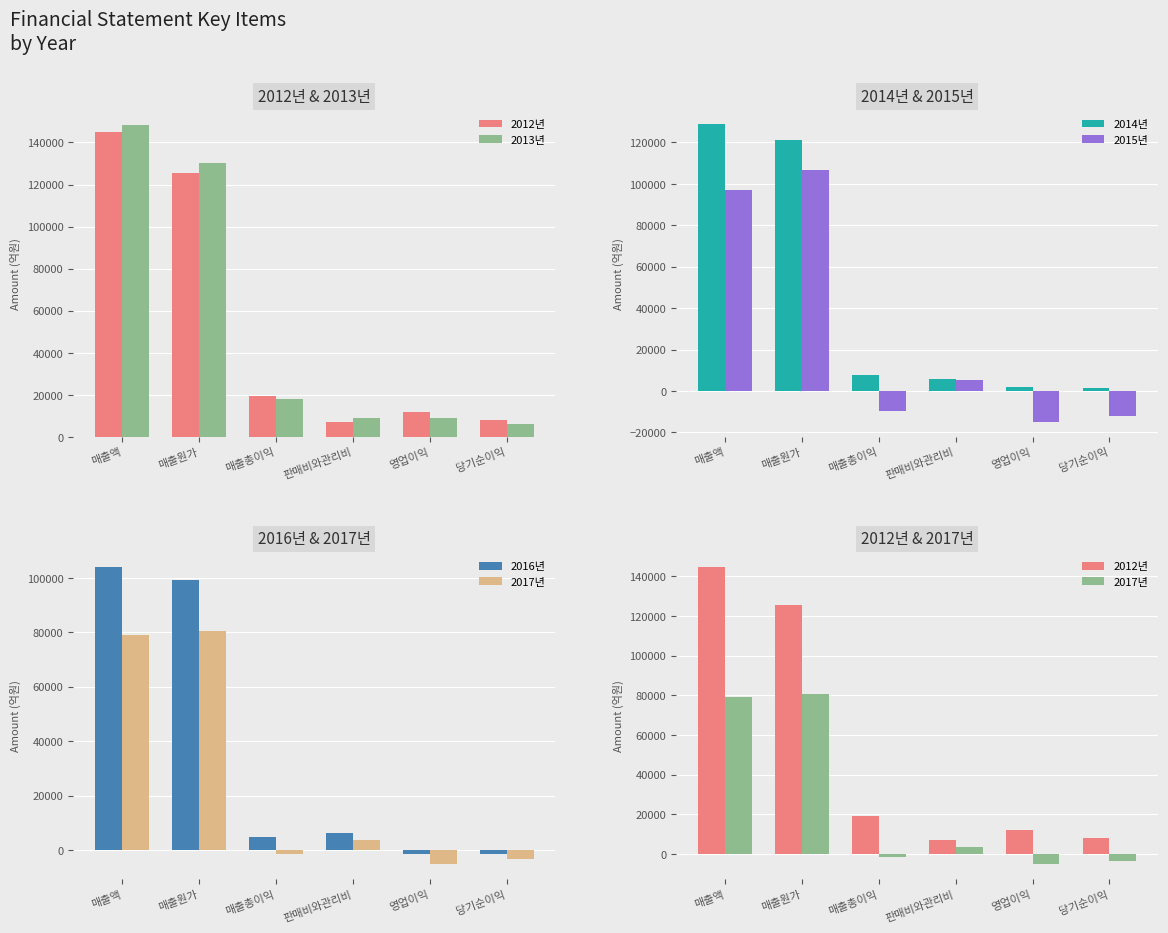

Rank the series by their maximum value, from highest to lowest.

2013년, 2012년, 2014년, 2015년, 2016년, 2017년